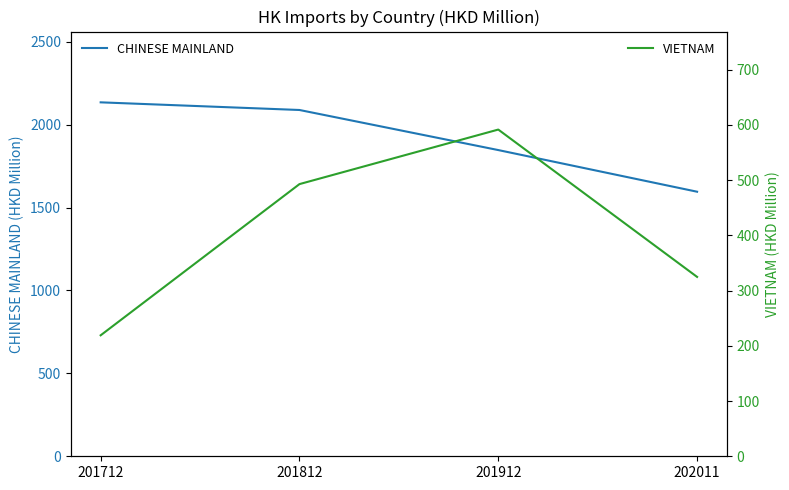

True or false: CHINESE MAINLAND has more than 0 interior local peaks.

False